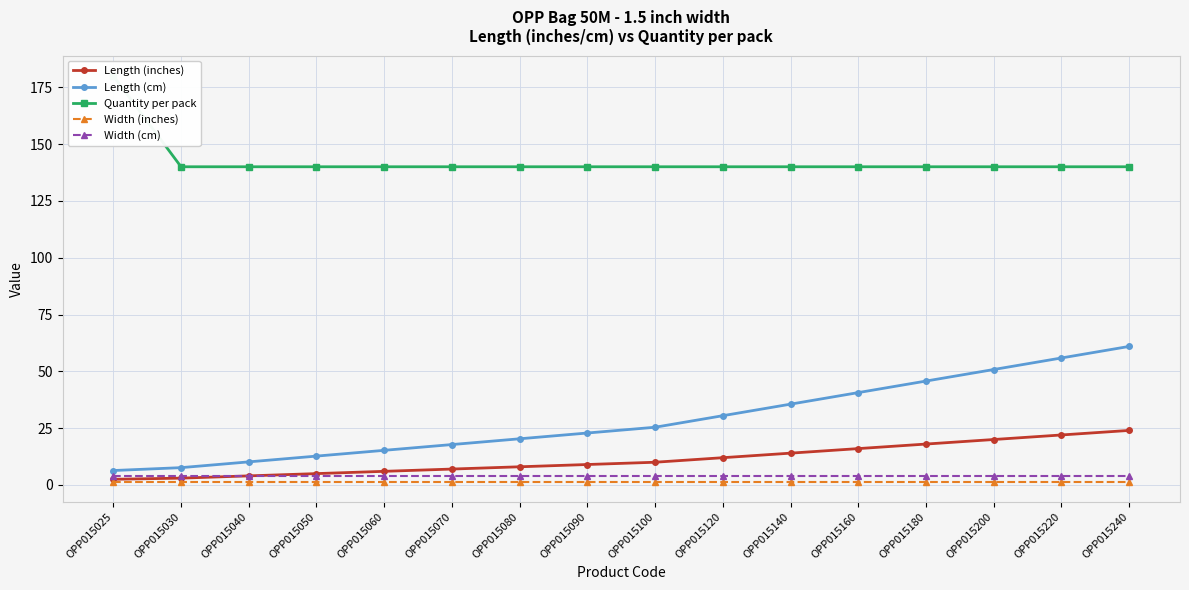

What is the average value of the Quantity per pack series?

142.5